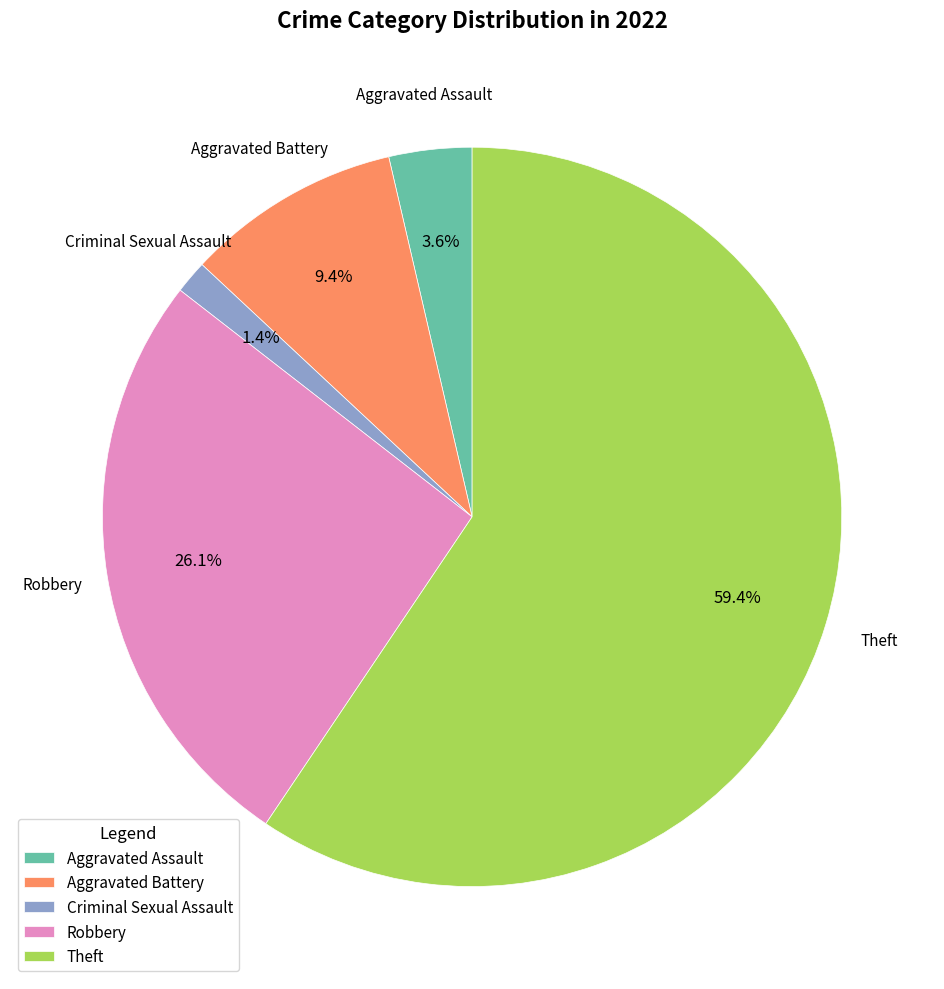

To the nearest percent, what percentage of the pie is Aggravated Assault?

4%